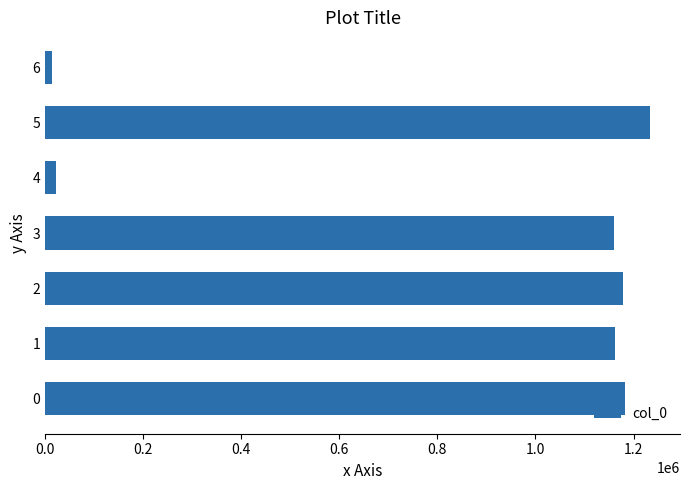

The value at 0 is 371292. True or false?

False